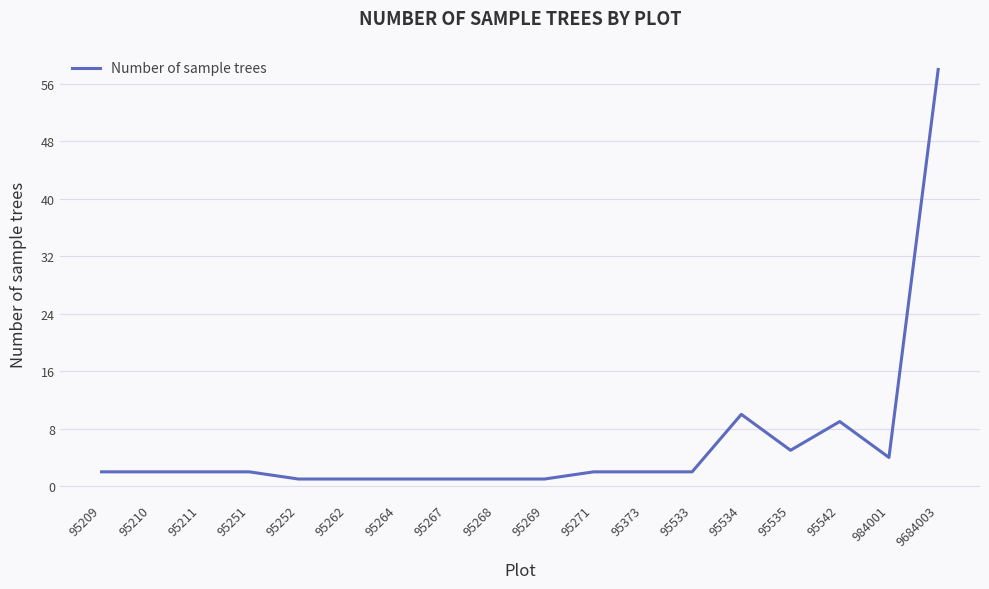

What is the difference between the maximum and minimum values?

57